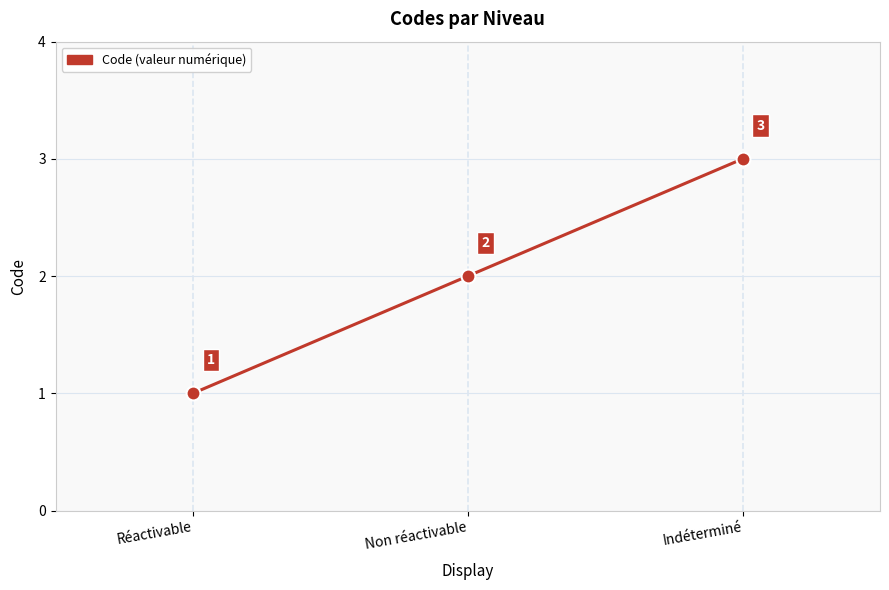

What is the sum of all values?

6